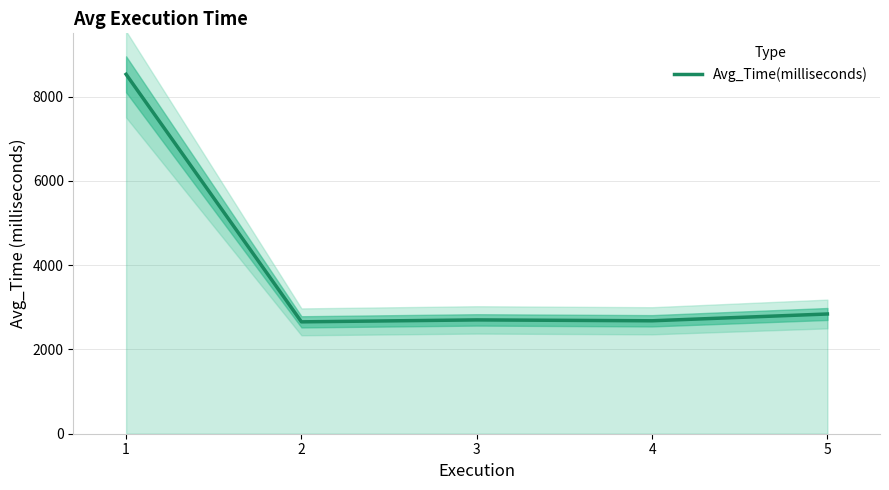

The chart shows a value of 2654.7 at 2. True or false?

True